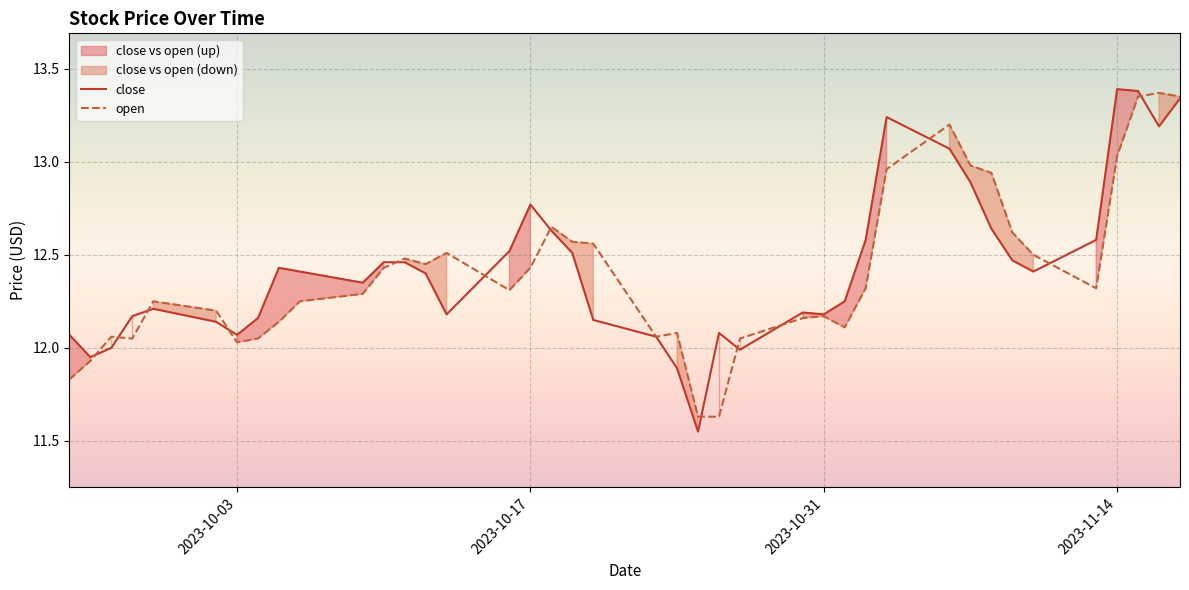

The value of open at 2023-10-17 is 4.9. True or false?

False